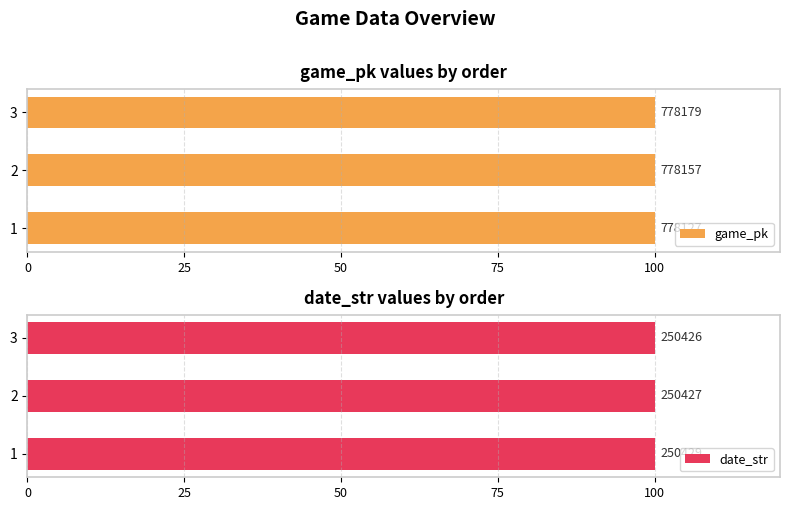

How many groups of bars are there?

3